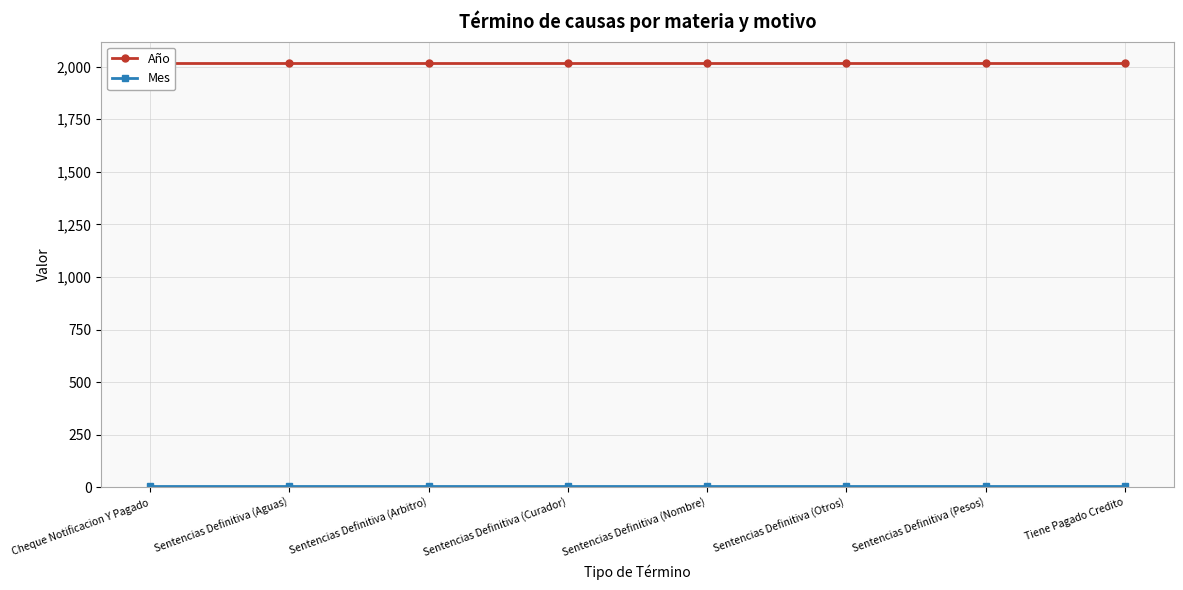

True or false: Año and Mes intersect in this chart.

False